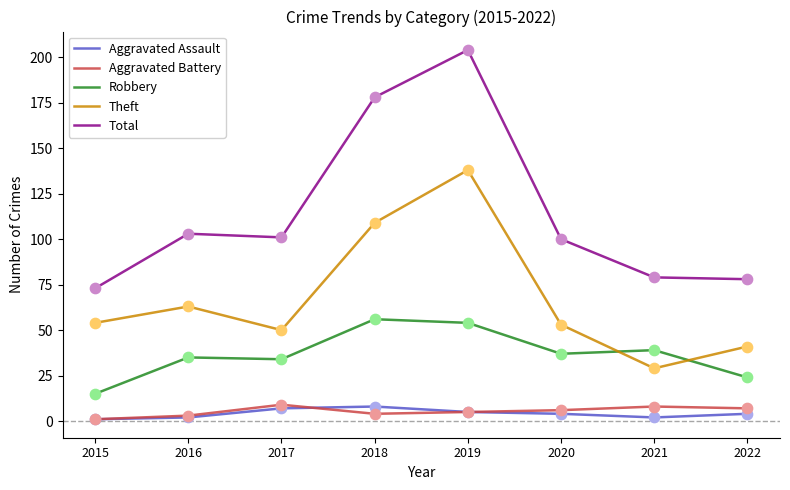

Which series has the largest total across all categories?

Total